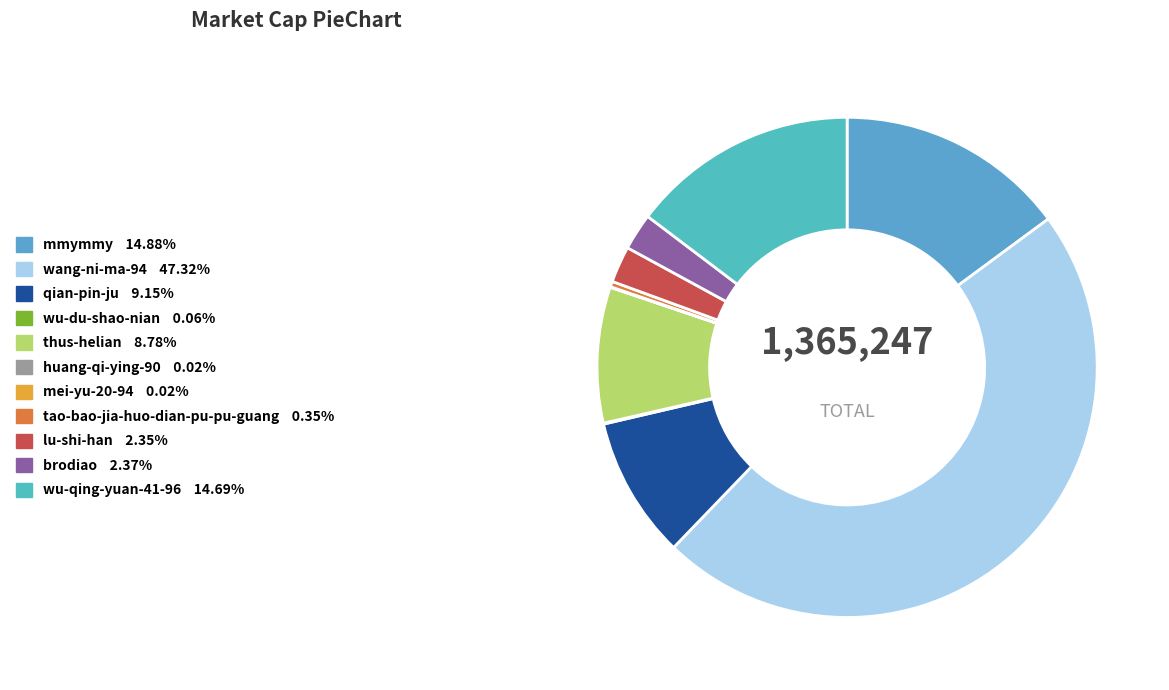

What portion of the pie excludes wang-ni-ma-94?

52.7%